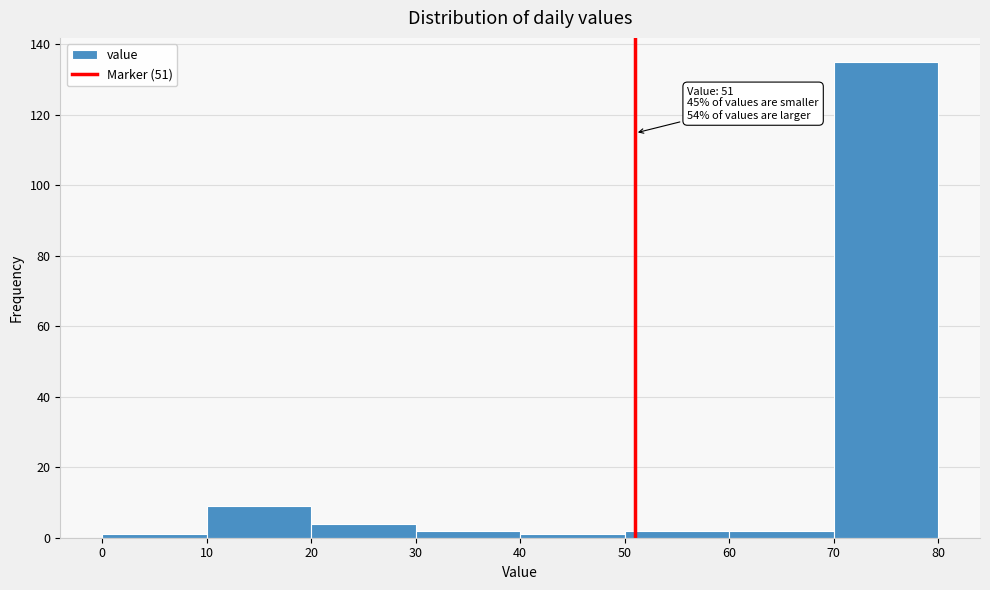

Which range on the x-axis has the tallest bar?

70 to 80